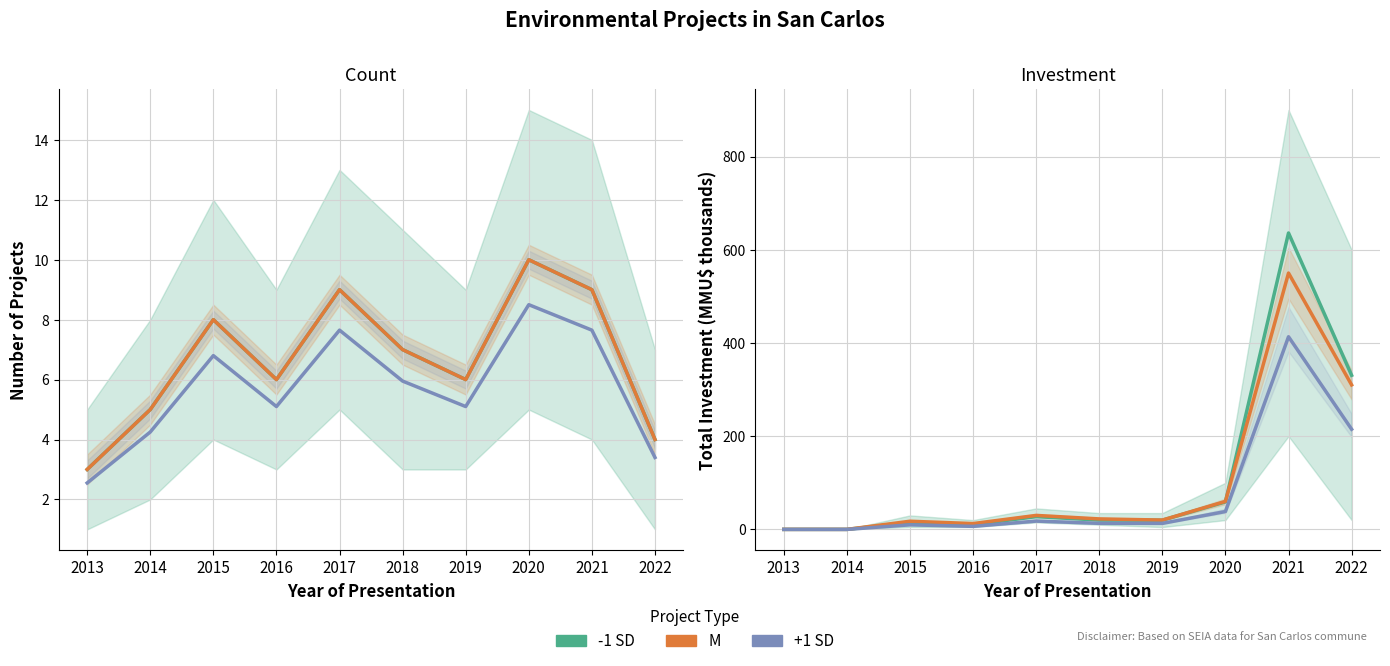

What is the total value across all series at 2021?

1617.4